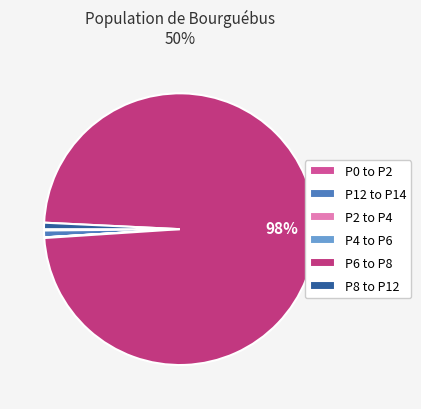

Which category has the smallest portion of the pie?

P2 to P4